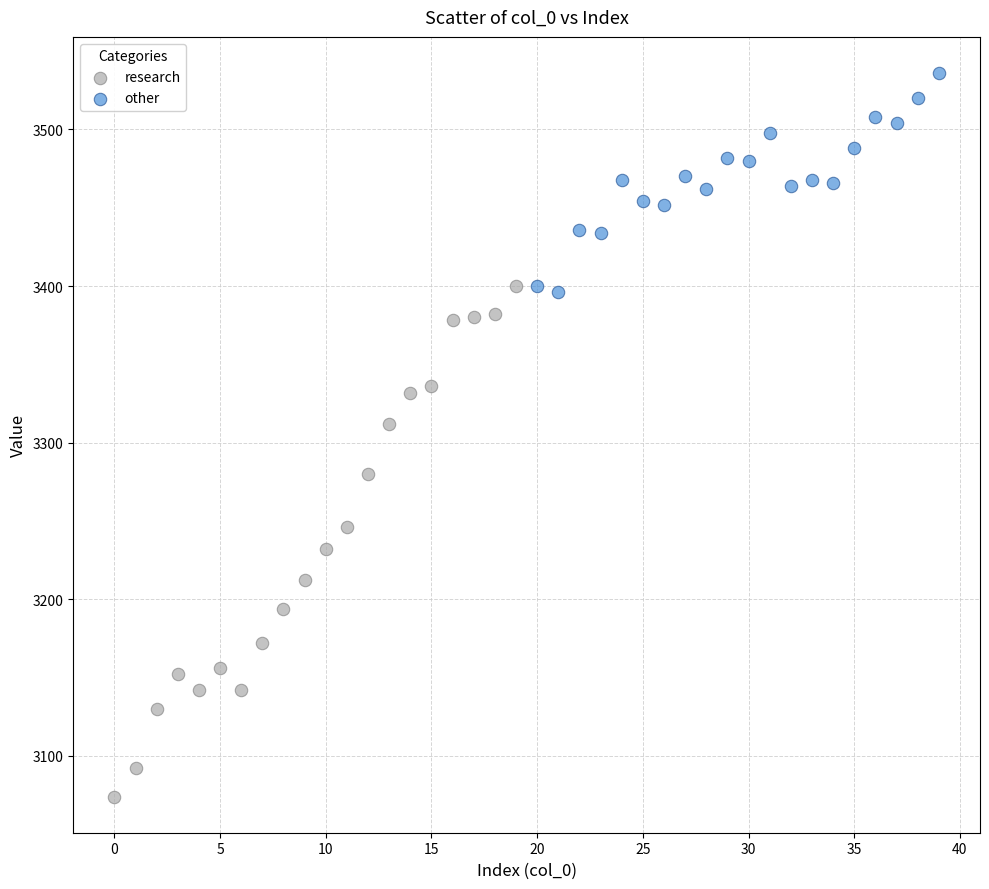

Which series has the widest spread of Y values?

research